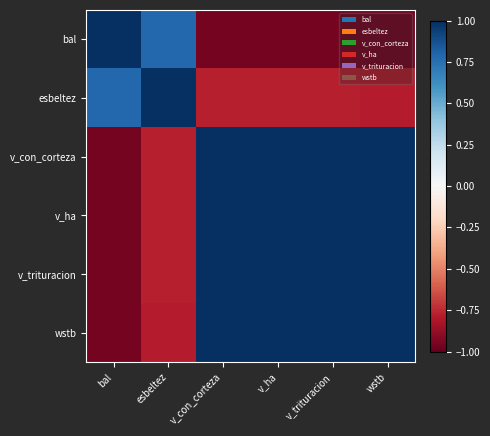

Reading left to right, extract all data points from this chart.

bal: bal=1.0	esbeltez=0.8	v_con_corteza=-1.0	v_ha=-1.0	v_trituracion=-1.0	wstb=-1.0
esbeltez: bal=0.8	esbeltez=1.0	v_con_corteza=-0.8	v_ha=-0.8	v_trituracion=-0.8	wstb=-0.8
v_con_corteza: bal=-1.0	esbeltez=-0.8	v_con_corteza=1.0	v_ha=1.0	v_trituracion=1.0	wstb=1.0
v_ha: bal=-1.0	esbeltez=-0.8	v_con_corteza=1.0	v_ha=1.0	v_trituracion=1.0	wstb=1.0
v_trituracion: bal=-1.0	esbeltez=-0.8	v_con_corteza=1.0	v_ha=1.0	v_trituracion=1.0	wstb=1.0
wstb: bal=-1.0	esbeltez=-0.8	v_con_corteza=1.0	v_ha=1.0	v_trituracion=1.0	wstb=1.0